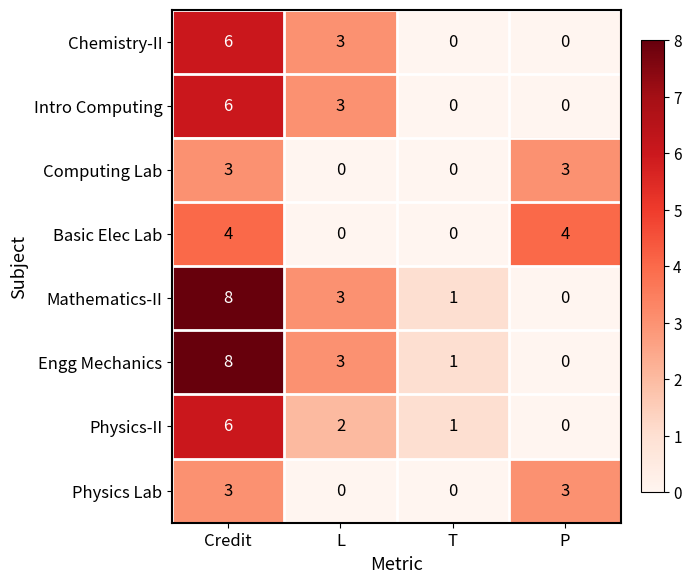

What is the total value across all series at L?

14